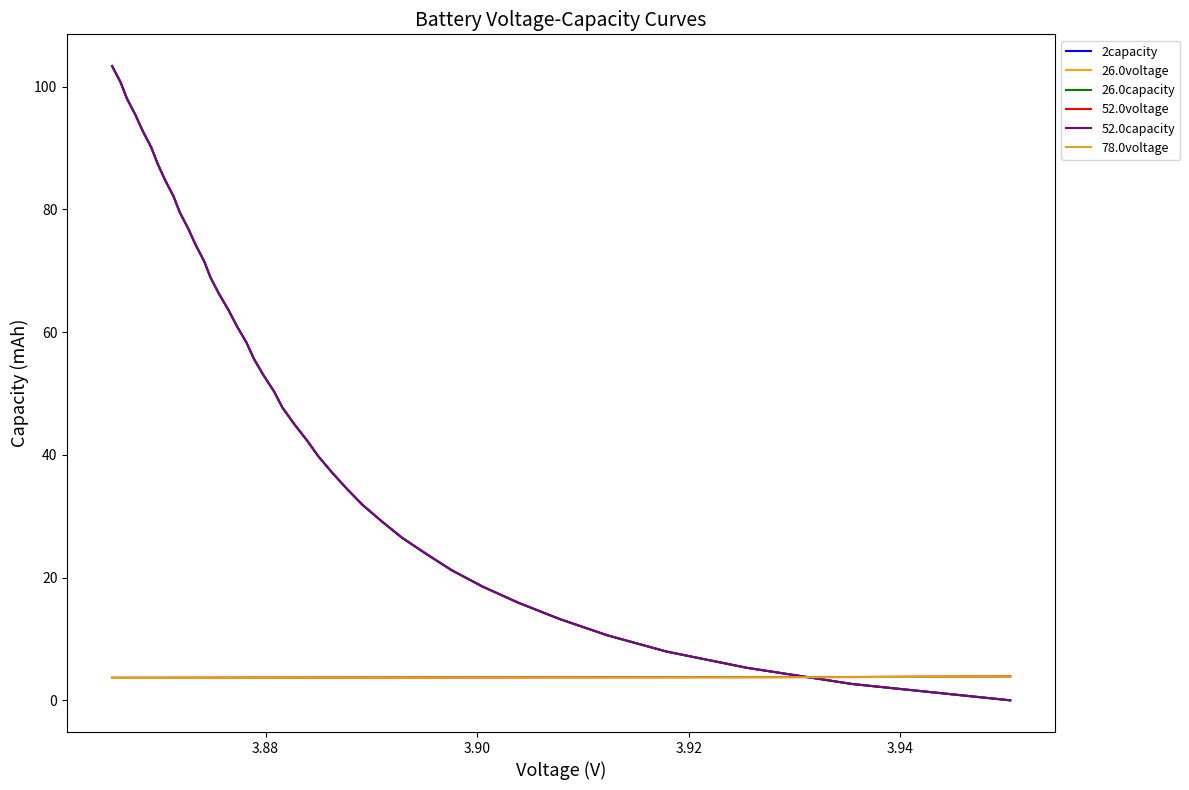

True or false: 52.0voltage and 78.0voltage cross at least once.

False